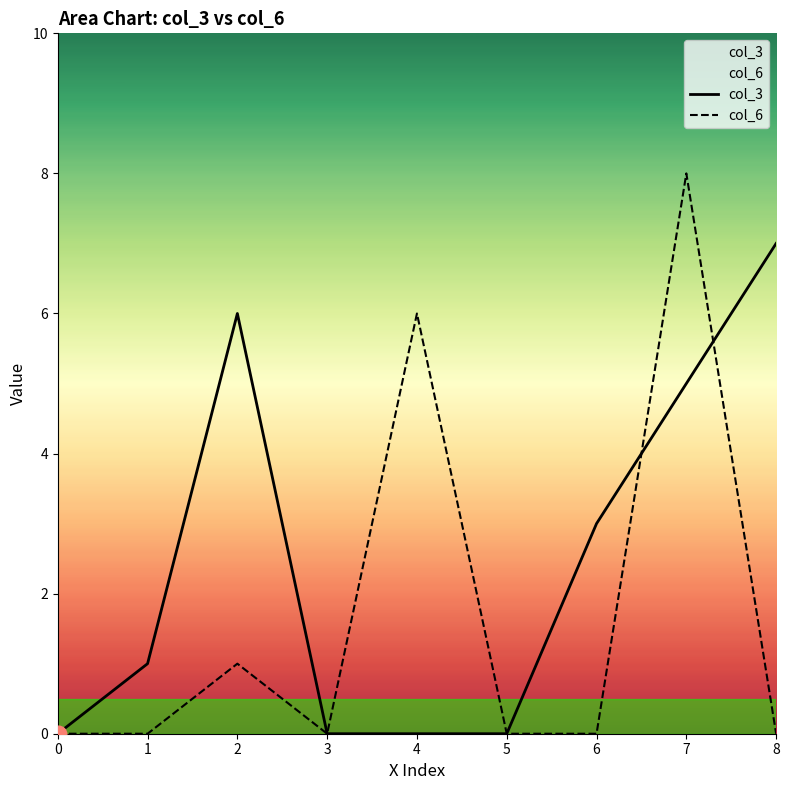

After their last crossing, which series has the higher values: col_6 or col_3?

col_3